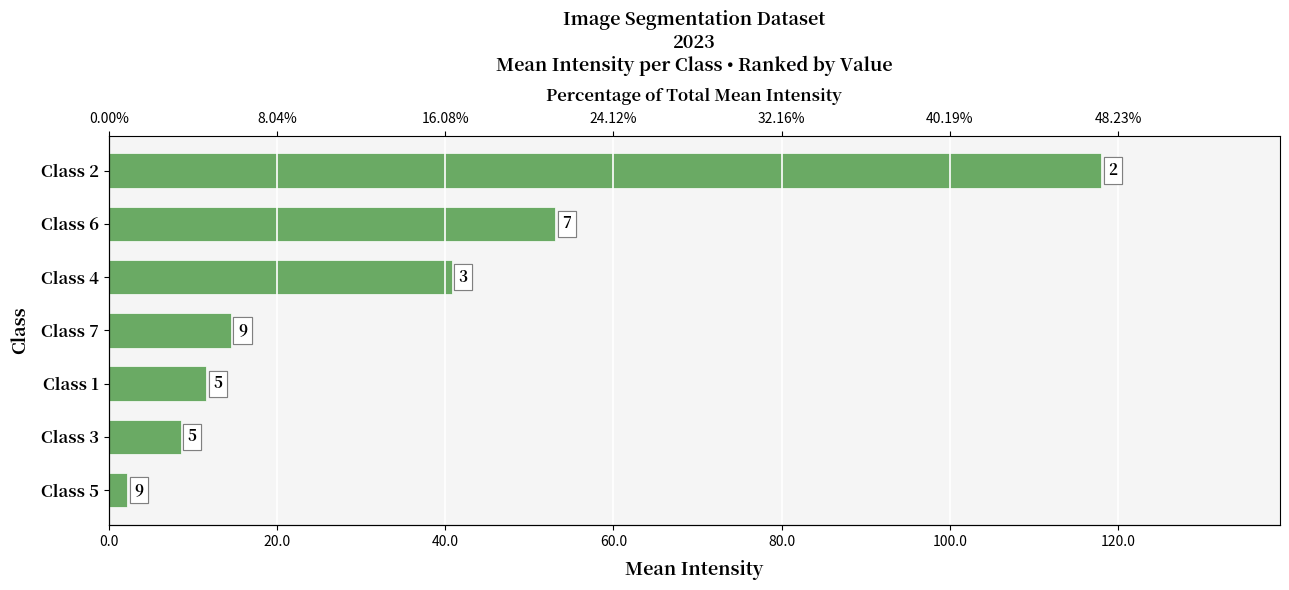

What is the sum of all values?

248.8